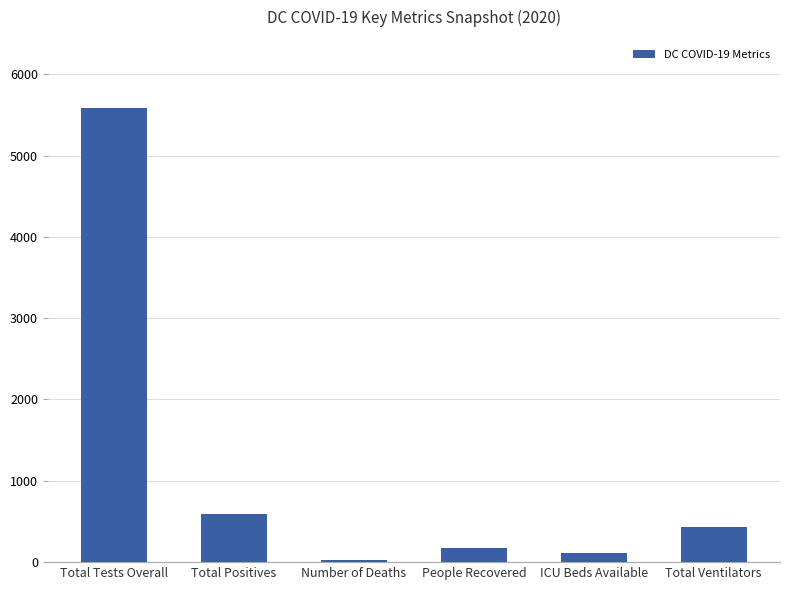

The value at Total Tests Overall is 1267. True or false?

False